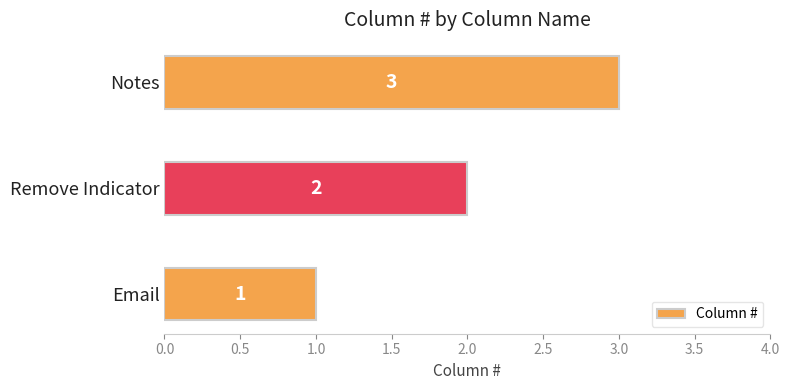

Does the chart contain any negative values?

No